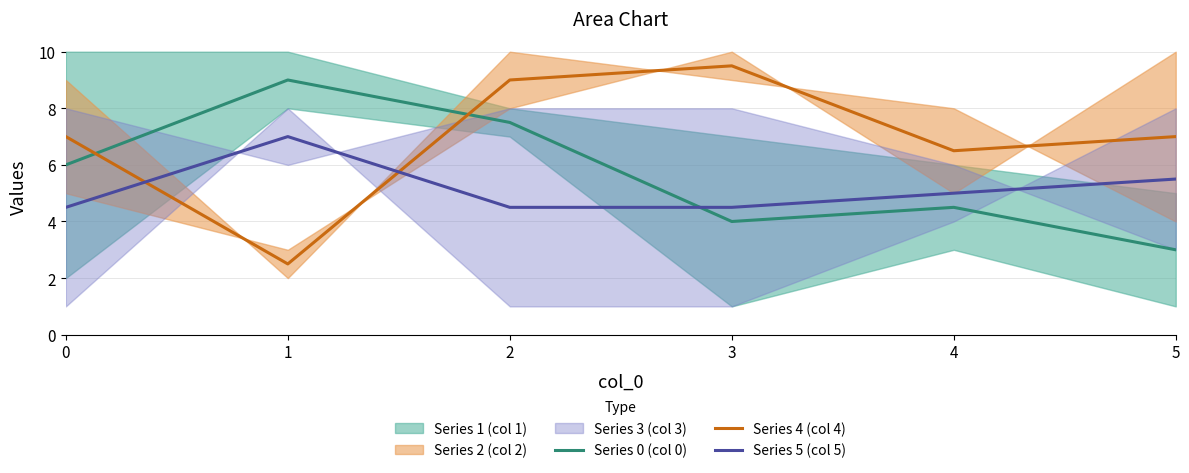

Reading right to left, what are all the values shown in this chart?

Series 0 (col 0): 3.0	4.5	4.0	7.5	9.0	6.0
Series 4 (col 4): 7.0	6.5	9.5	9.0	2.5	7.0
Series 5 (col 5): 5.5	5.0	4.5	4.5	7.0	4.5